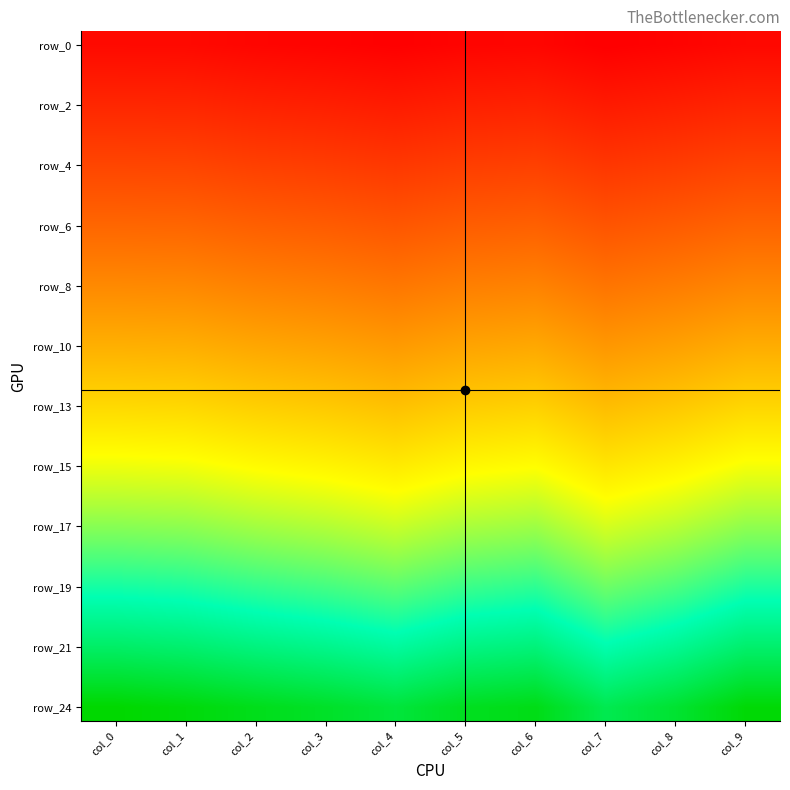

Which series has the largest range (max minus min)?

row_24